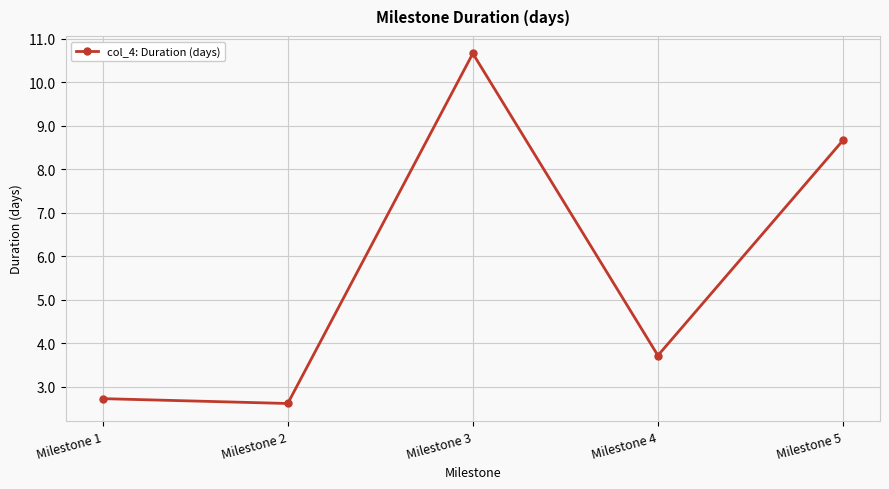

How many lines are shown in the chart?

1